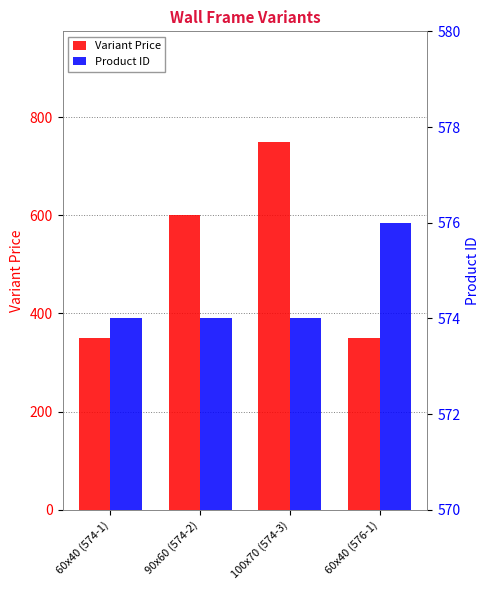

At which label does Variant Price first exceed 600?

100x70 (574-3)